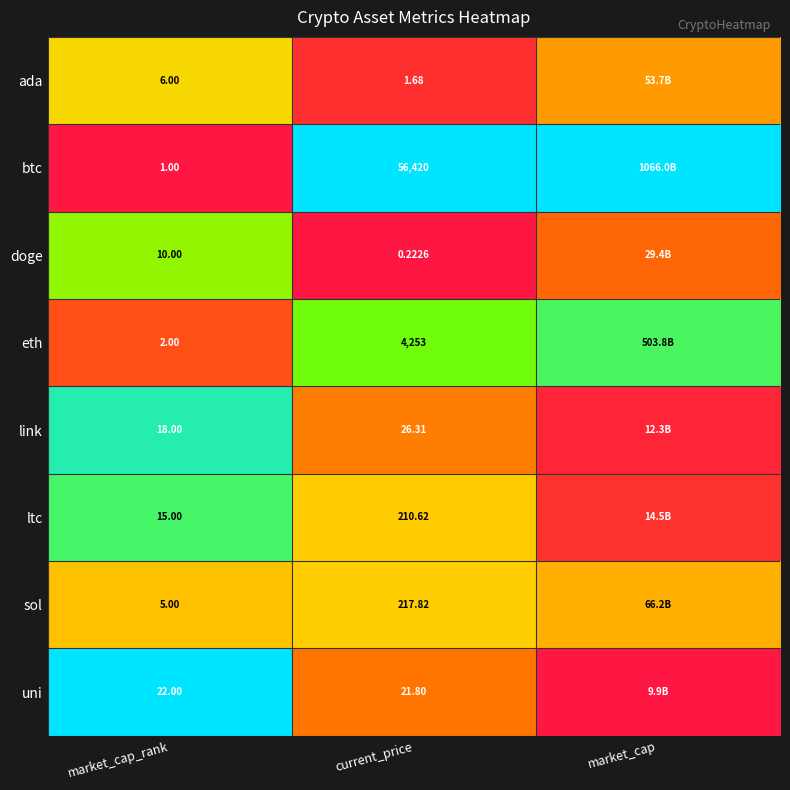

Is the value of ltc at current_price greater than the value of doge at current_price?

Yes